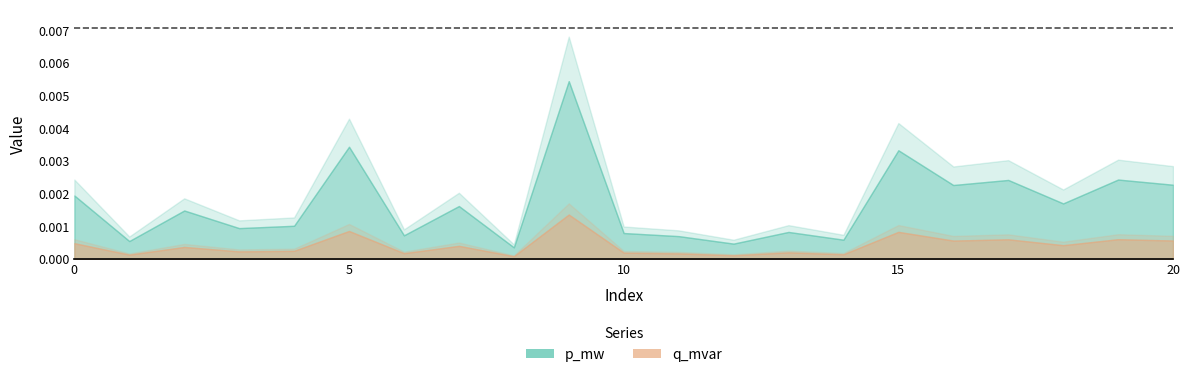

At which category does the chart reach its minimum across all series?

8